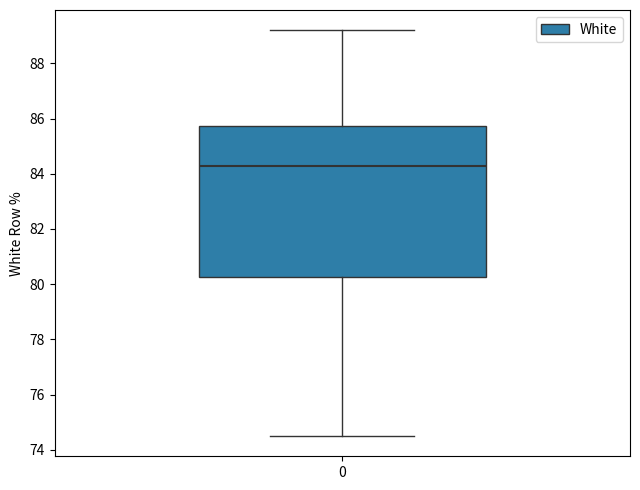

Transcribe this box plot: give where the median line is, the range the box spans, and where the two whiskers end, as read against the y-axis. The values are not printed on the chart, so give them approximately, as read against the axis.

median 84.4, box 80.2 to 85.8, whiskers 74.6 to 89.2